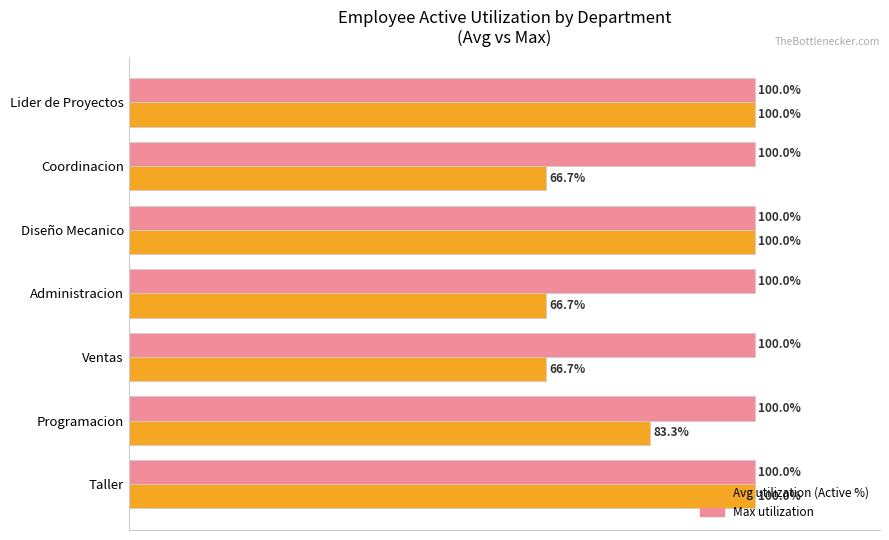

Is the value of Avg utilization (Active %) at Coordinacion greater than the value of Max utilization at Ventas?

No